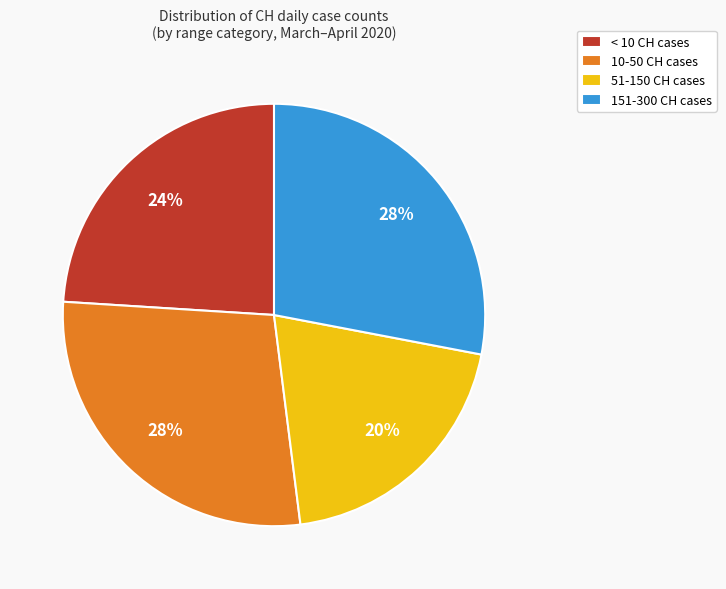

What is the smallest slice in the pie chart?

51-150 CH cases